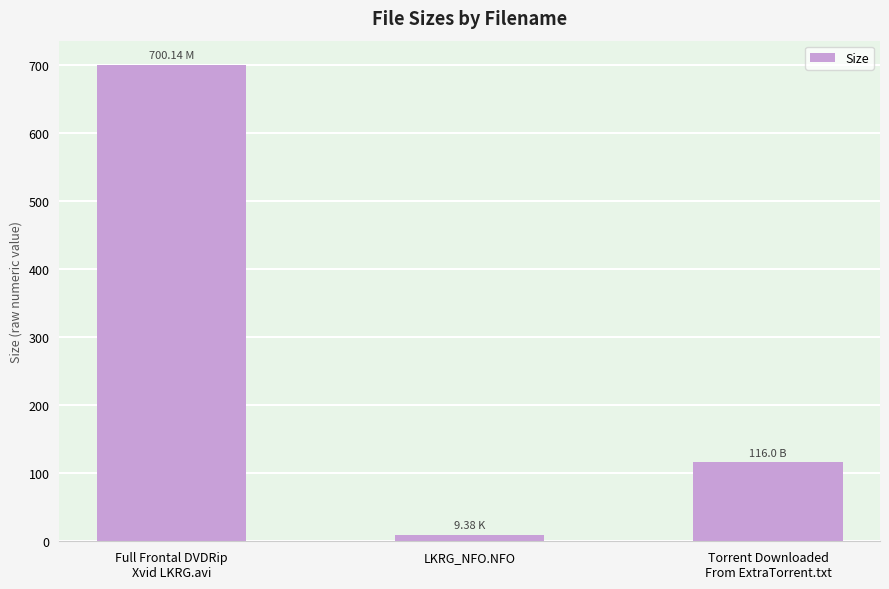

The value at LKRG_NFO.NFO is 9.4. True or false?

True